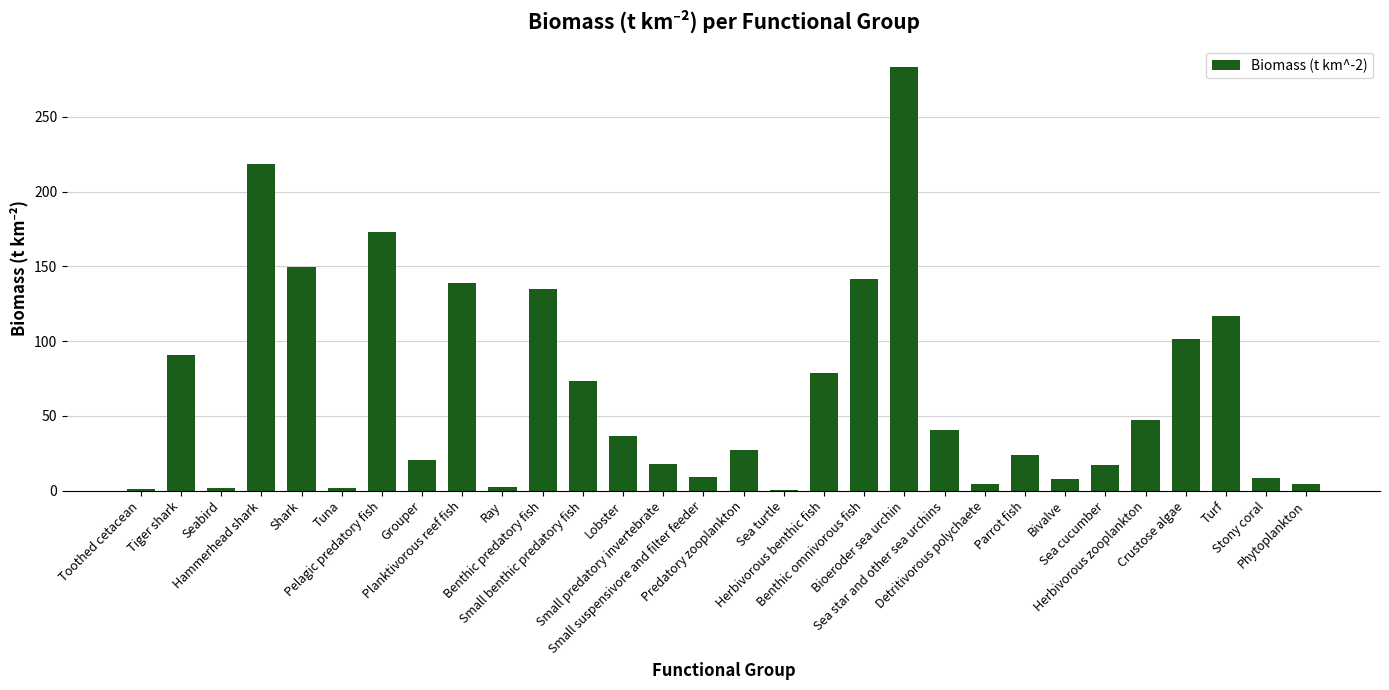

The value at Detritivorous polychaete is 4.4. True or false?

True